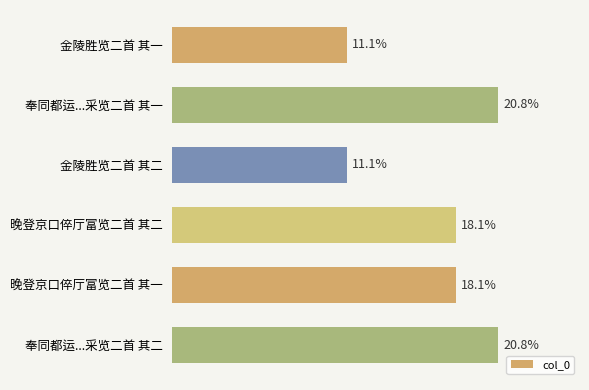

Does the chart contain any negative values?

No